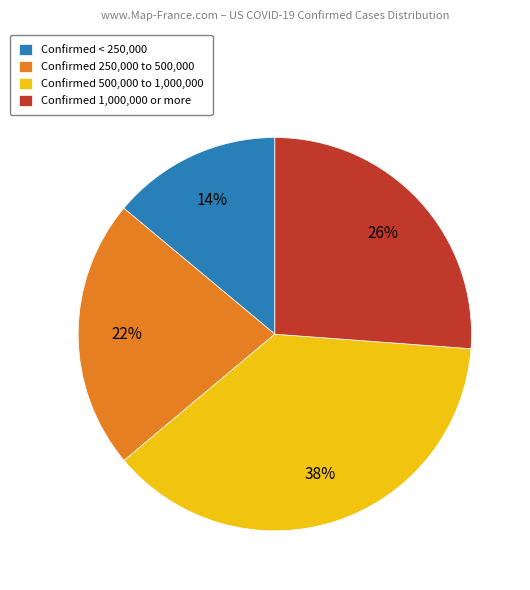

Between Confirmed 250,000 to 500,000 and Confirmed 1,000,000 or more, which is larger?

Confirmed 1,000,000 or more